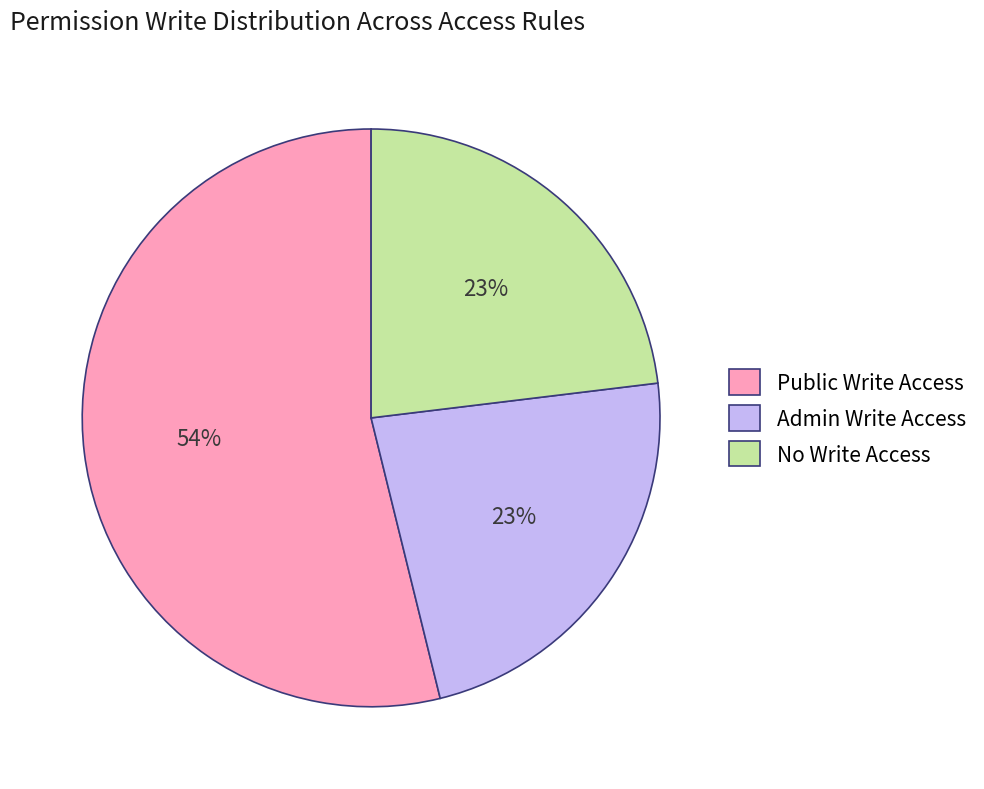

Count the number of slices in the pie.

3